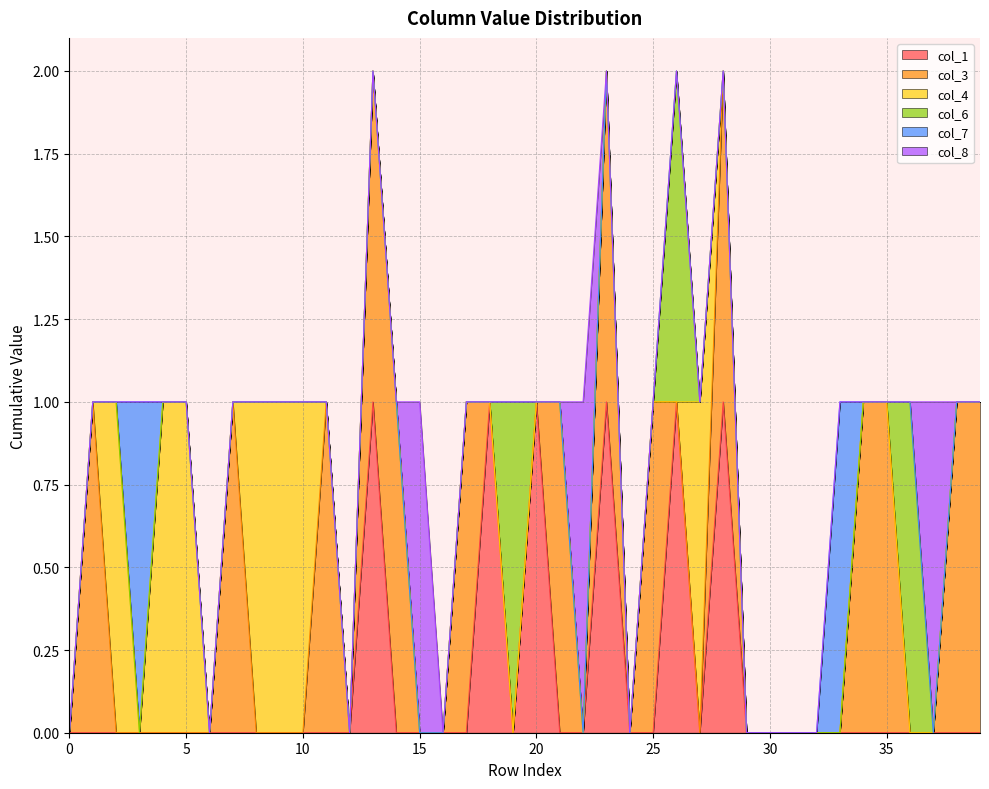

The col_6 series shows 0 at 37. True or false?

False